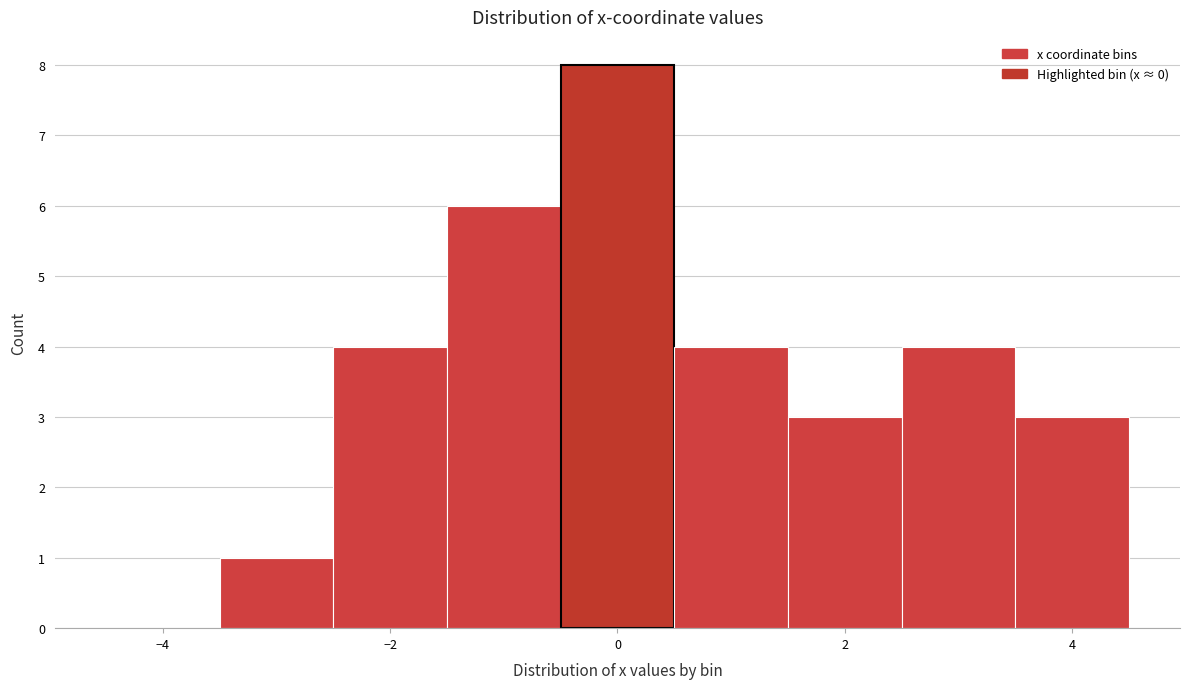

How tall is the bar that spans -3.5 to -2.5 on the x-axis? Neither the bar edges nor the heights are printed on the chart, so give them approximately, as read against the axes.

1